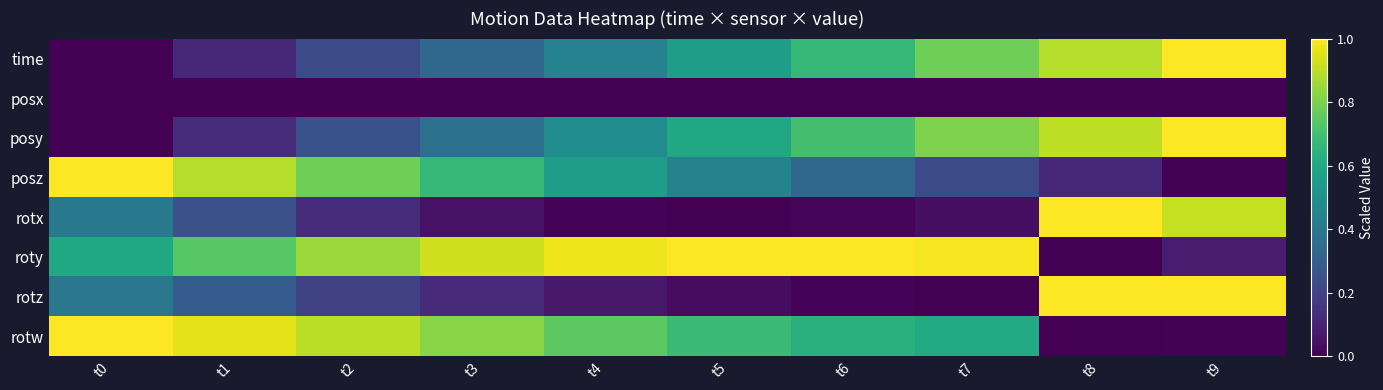

At which category does the chart reach its minimum across all series?

t0